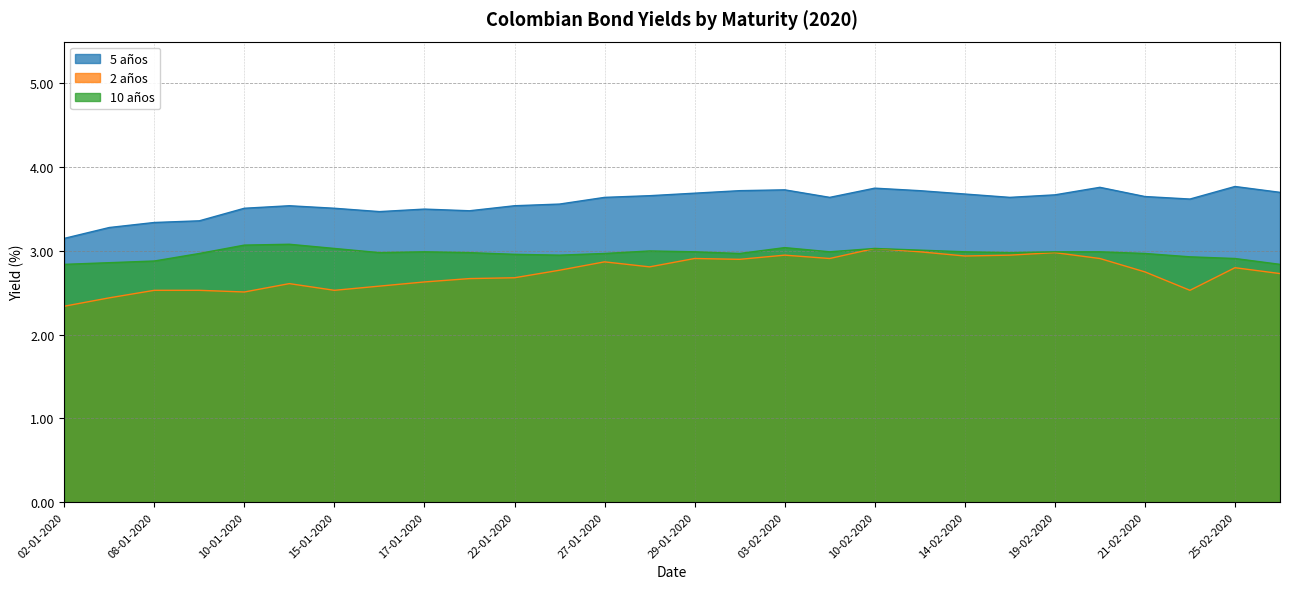

What is the lowest value of the 10 años series?

2.8